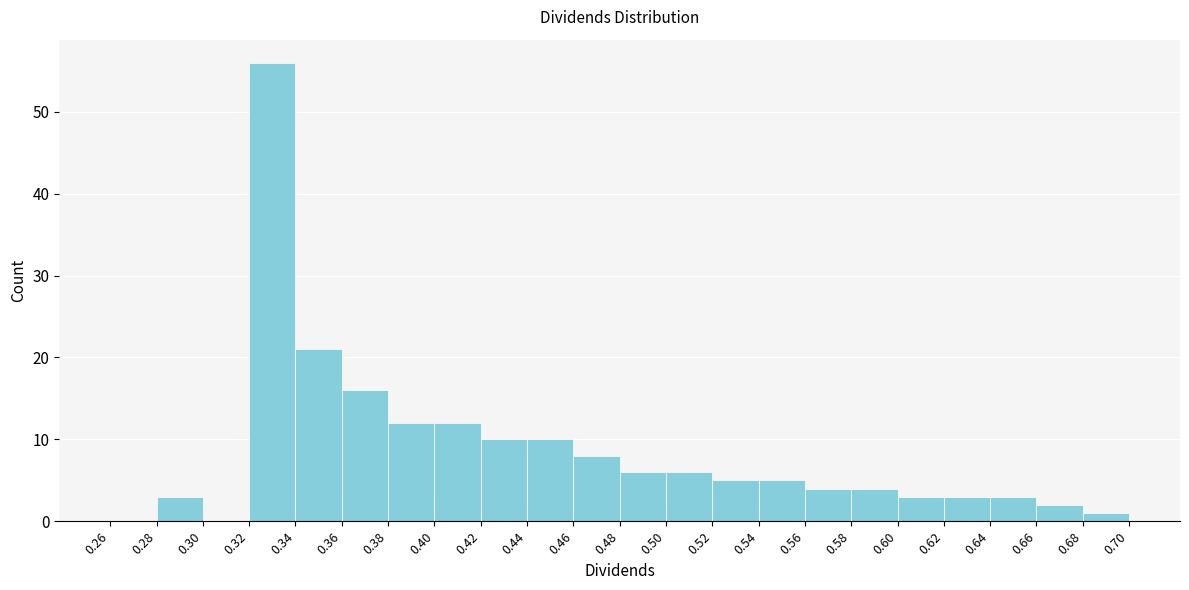

What is the height of the bar covering 0.54 to 0.56 on the x-axis? The values are not printed on the chart, so give them approximately, as read against the axis.

5